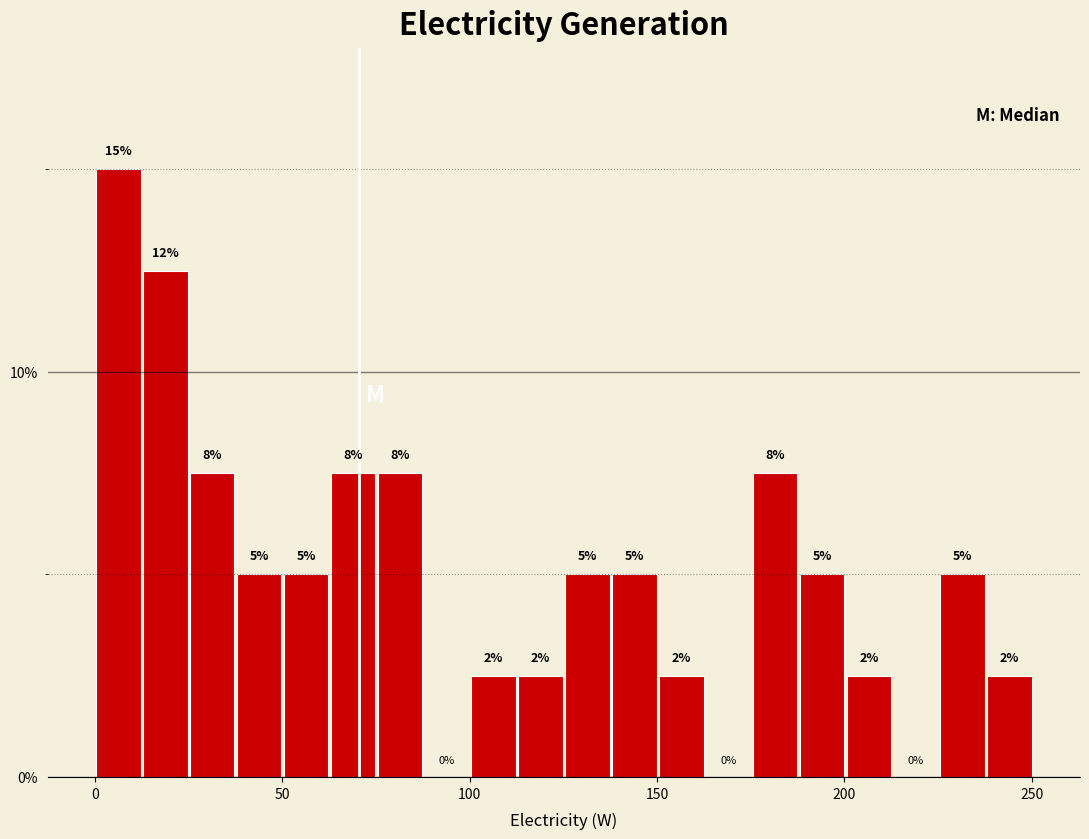

Around what value on the x-axis is the tallest bar? Give the approximate position of its centre, as read against the axis.

5